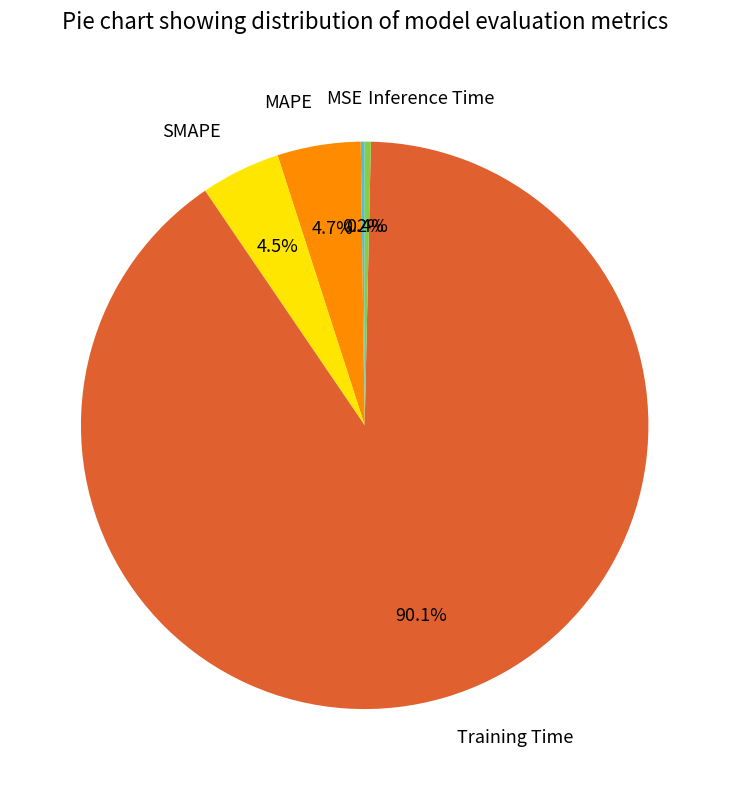

Is there any slice that represents more than half of the pie?

Yes